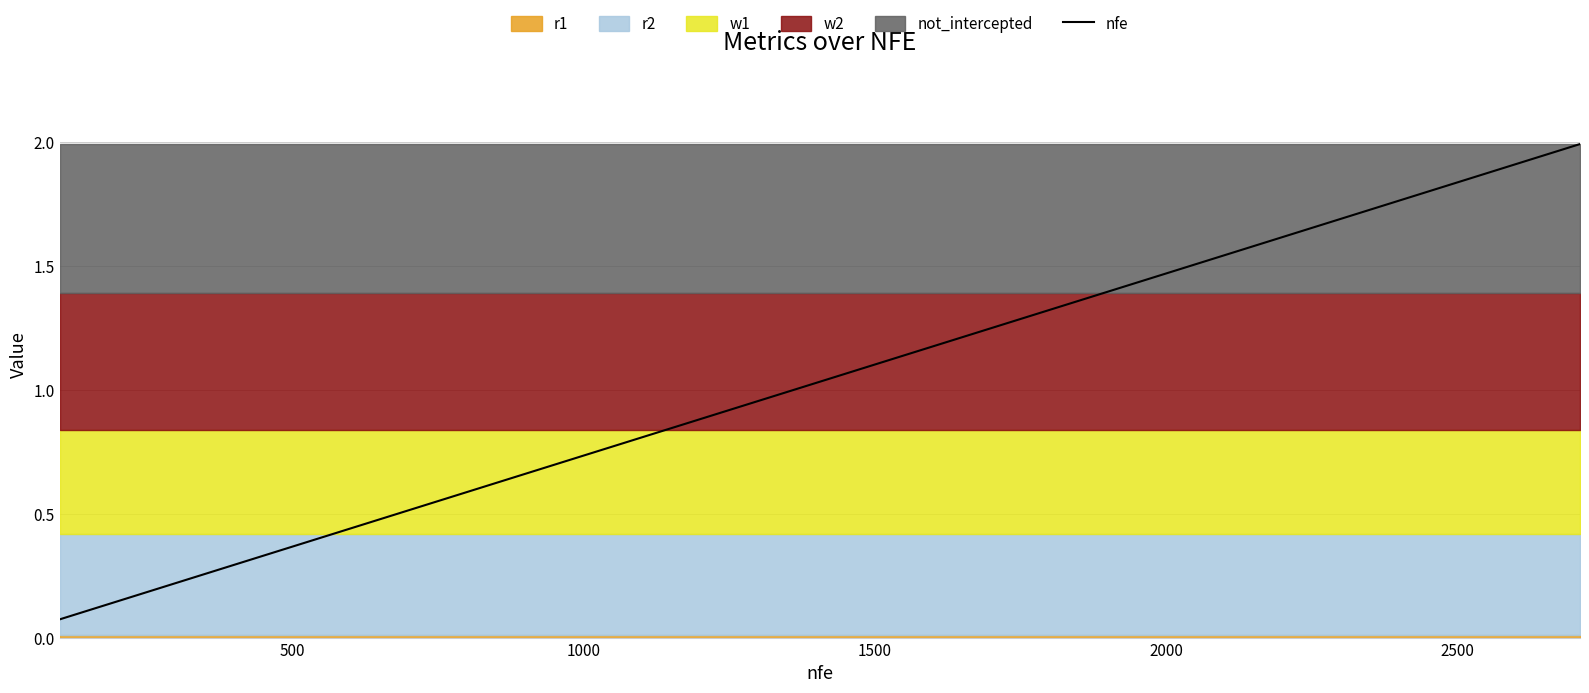

What is the average value?

1.3